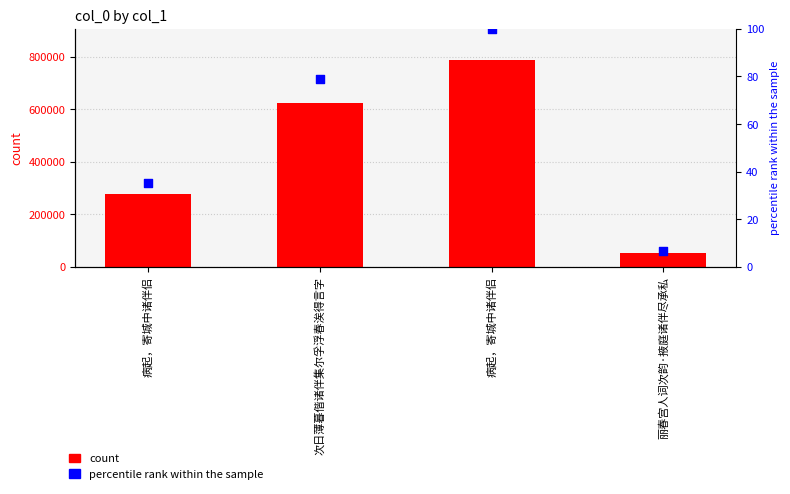

What is the total value across all series at 病起，寄城中诸伴侣?

276564.1